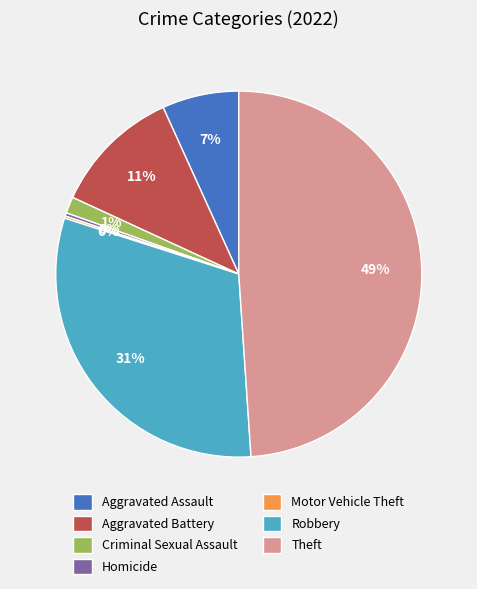

Between Aggravated Battery and Criminal Sexual Assault, which is larger?

Aggravated Battery